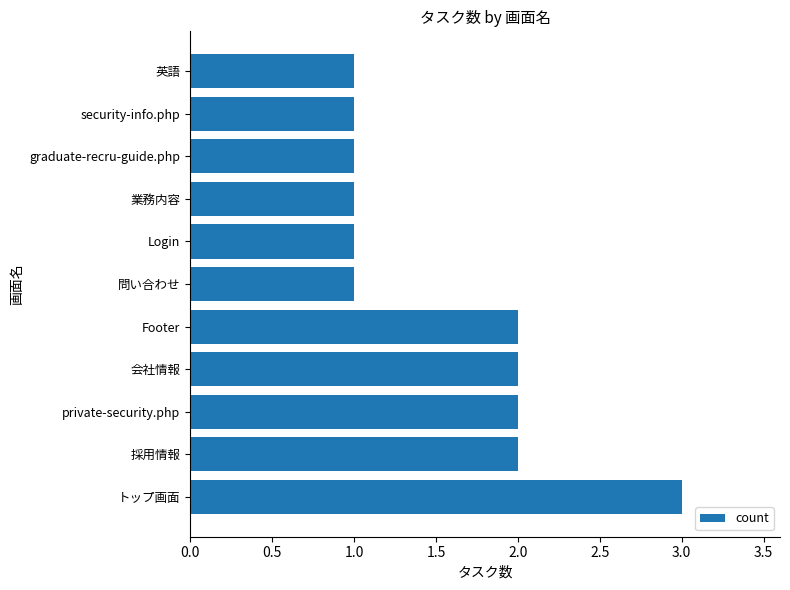

What is the sum of the values at 会社情報 and 英語?

3